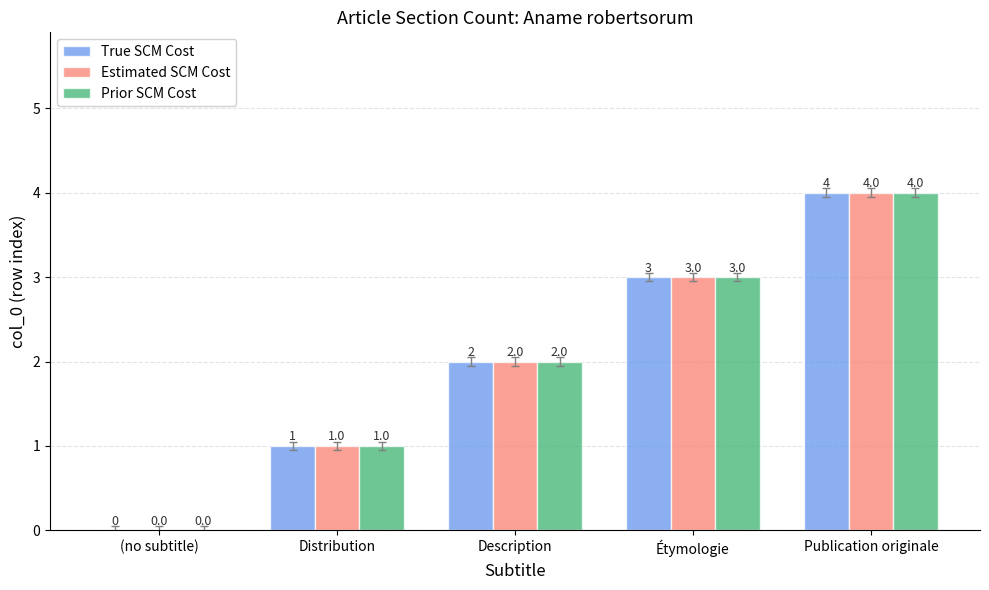

What is the sum of the Estimated SCM Cost values at Publication originale and (no subtitle)?

4